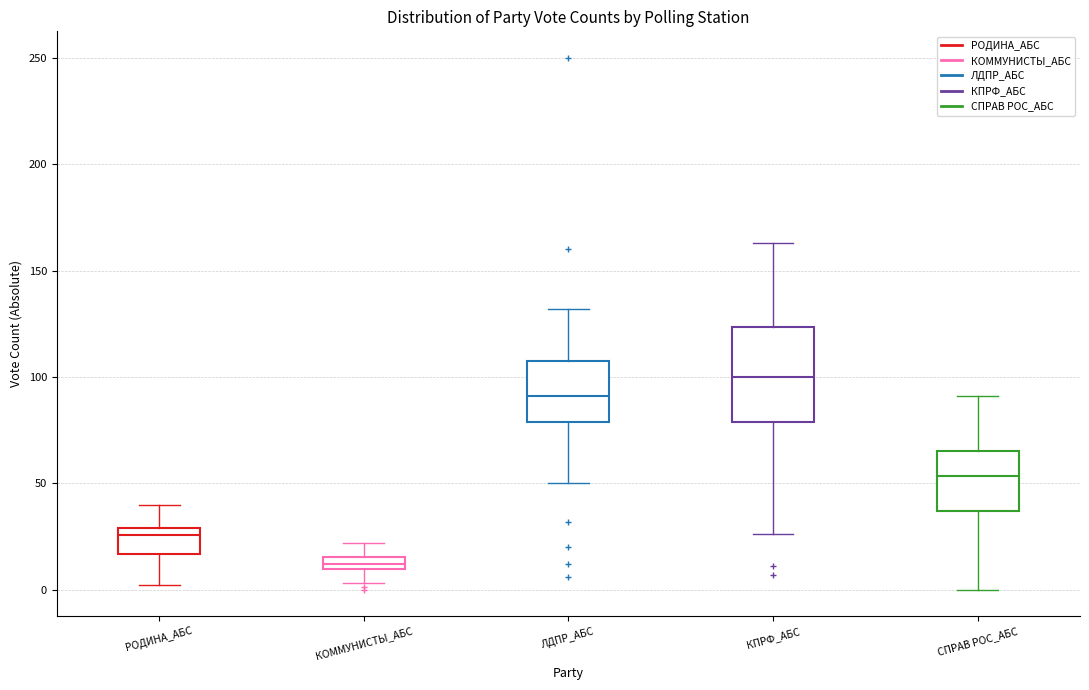

Where does the upper whisker of the box for КПРФ_АБС end on the y-axis? The values are not printed on the chart, so give them approximately, as read against the axis.

165